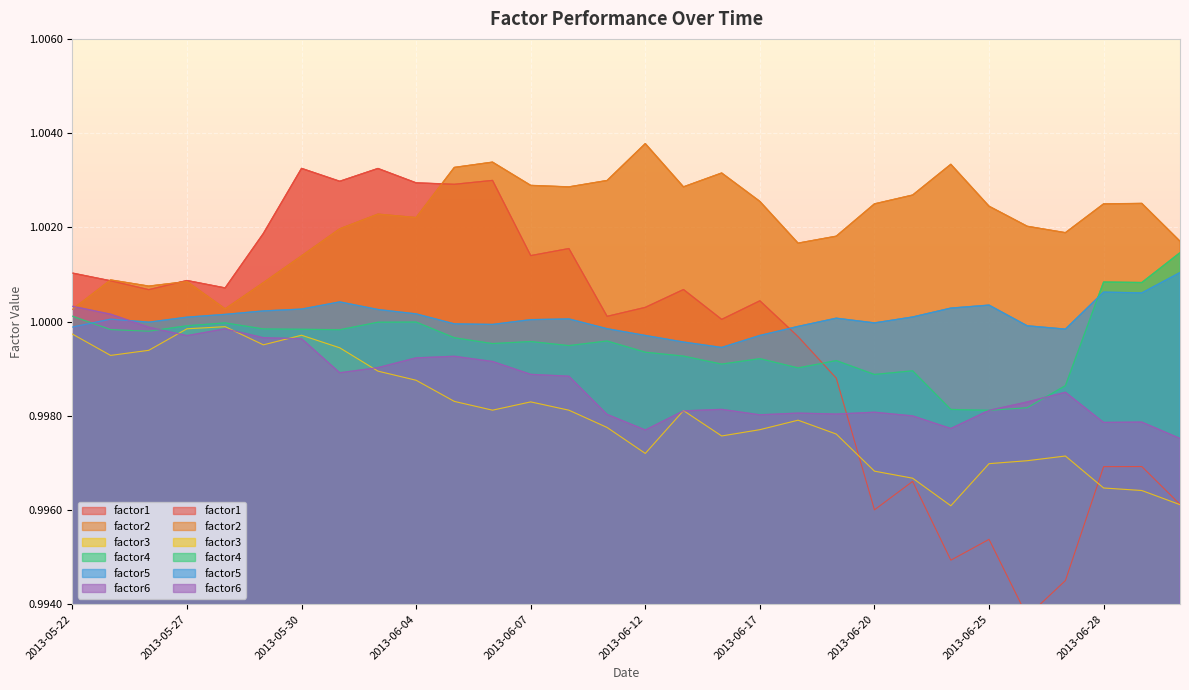

Reading left to right, list all the values displayed in this chart.

factor1: 1.0	1.0	1.0	1.0	1.0	1.0	1.0	1.0	1.0	1.0	1.0	1.0	1.0	1.0	1.0	1.0	1.0	1.0	1.0	1.0	1.0	1.0	1.0	1.0	1.0	1.0	1.0	1.0	1.0	1.0
factor2: 1.0	1.0	1.0	1.0	1.0	1.0	1.0	1.0	1.0	1.0	1.0	1.0	1.0	1.0	1.0	1.0	1.0	1.0	1.0	1.0	1.0	1.0	1.0	1.0	1.0	1.0	1.0	1.0	1.0	1.0
factor3: 1.0	1.0	1.0	1.0	1.0	1.0	1.0	1.0	1.0	1.0	1.0	1.0	1.0	1.0	1.0	1.0	1.0	1.0	1.0	1.0	1.0	1.0	1.0	1.0	1.0	1.0	1.0	1.0	1.0	1.0
factor4: 1.0	1.0	1.0	1.0	1.0	1.0	1.0	1.0	1.0	1.0	1.0	1.0	1.0	1.0	1.0	1.0	1.0	1.0	1.0	1.0	1.0	1.0	1.0	1.0	1.0	1.0	1.0	1.0	1.0	1.0
factor5: 1.0	1.0	1.0	1.0	1.0	1.0	1.0	1.0	1.0	1.0	1.0	1.0	1.0	1.0	1.0	1.0	1.0	1.0	1.0	1.0	1.0	1.0	1.0	1.0	1.0	1.0	1.0	1.0	1.0	1.0
factor6: 1.0	1.0	1.0	1.0	1.0	1.0	1.0	1.0	1.0	1.0	1.0	1.0	1.0	1.0	1.0	1.0	1.0	1.0	1.0	1.0	1.0	1.0	1.0	1.0	1.0	1.0	1.0	1.0	1.0	1.0